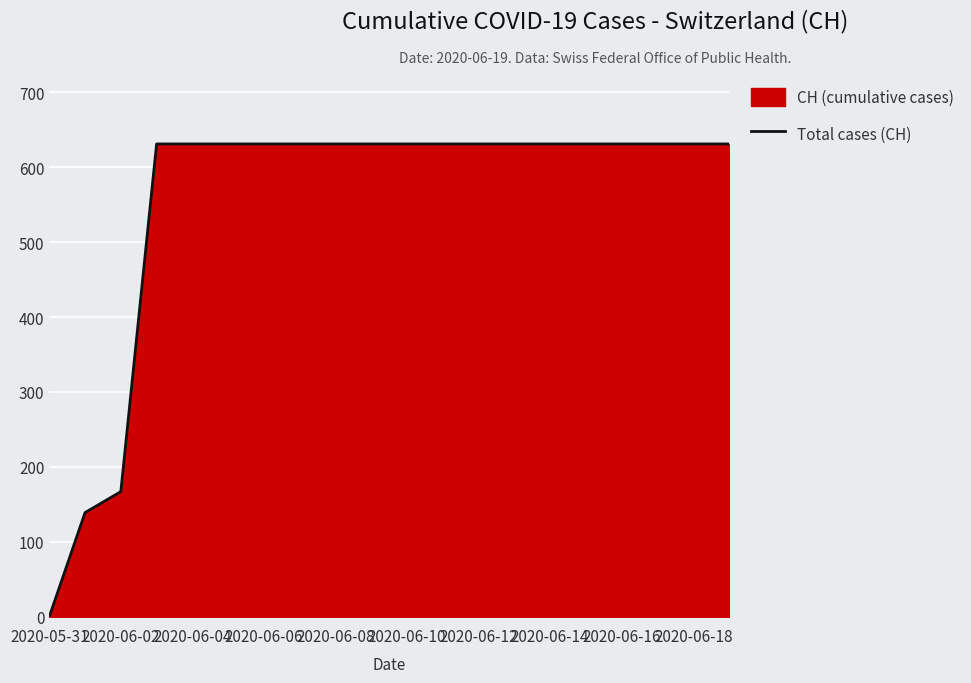

Which has a higher value, 2020-06-12 or 2020-06-02?

2020-06-12